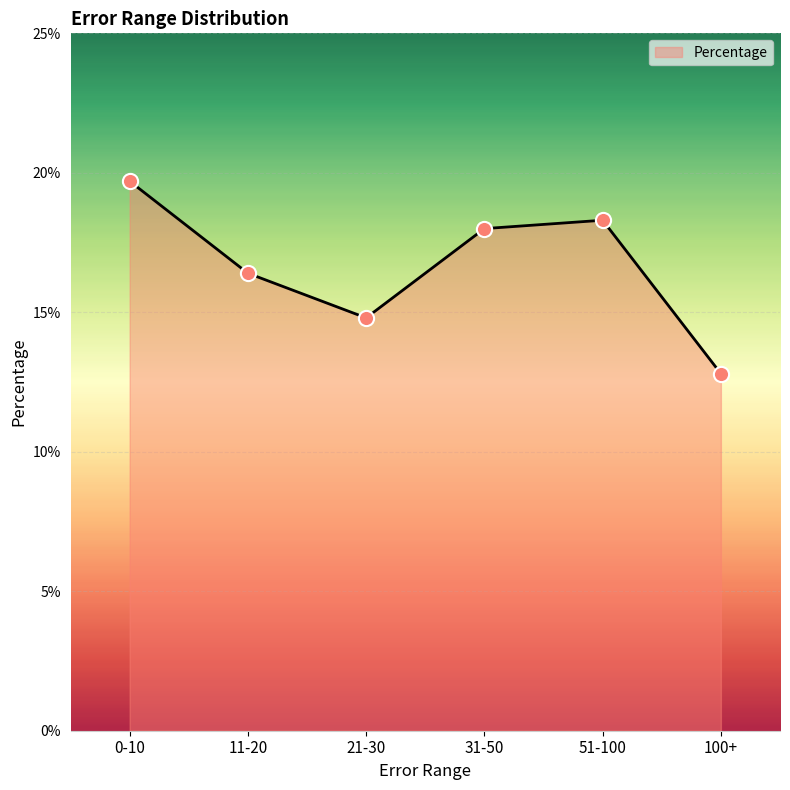

Between 100+ and 21-30, which is larger?

21-30